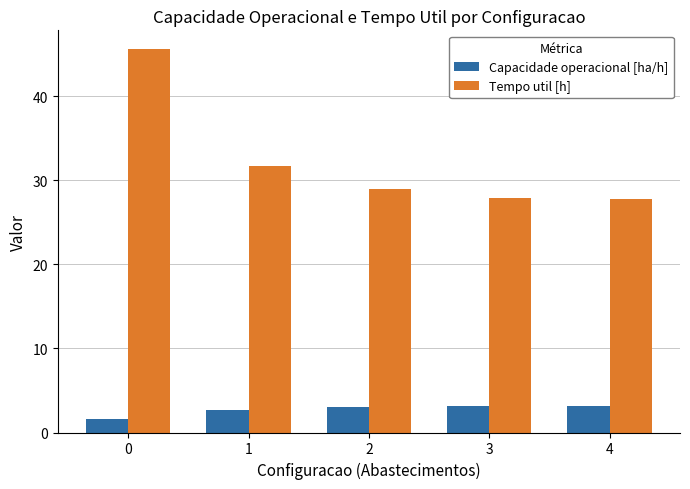

Rank the series by their average value, from highest to lowest.

Tempo util [h], Capacidade operacional [ha/h]